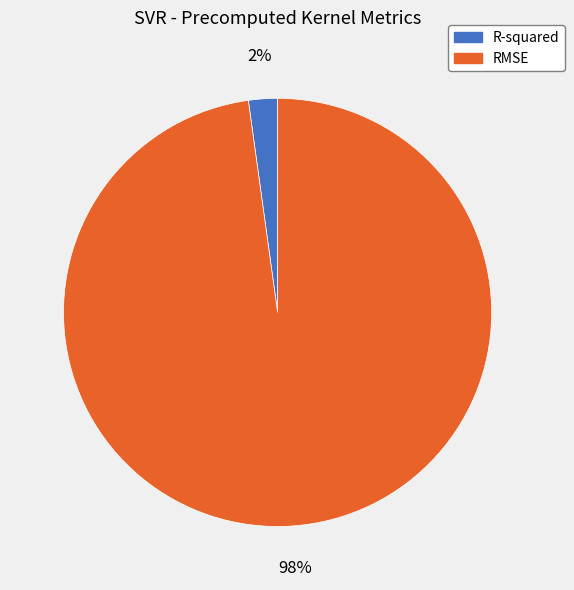

How many segments does this pie chart have?

2